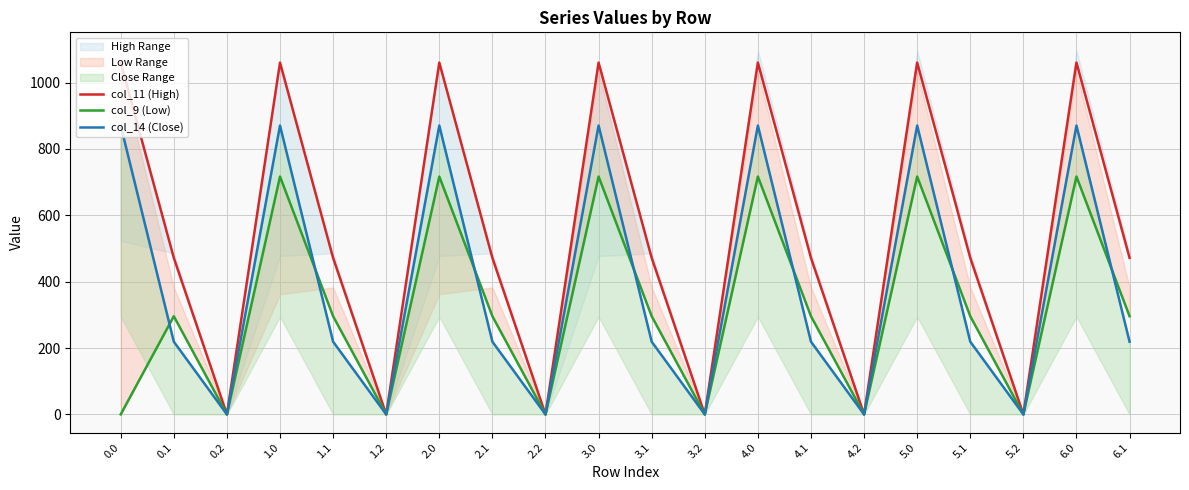

Rank the series by their maximum value, from highest to lowest.

col_11 (High), col_14 (Close), col_9 (Low)